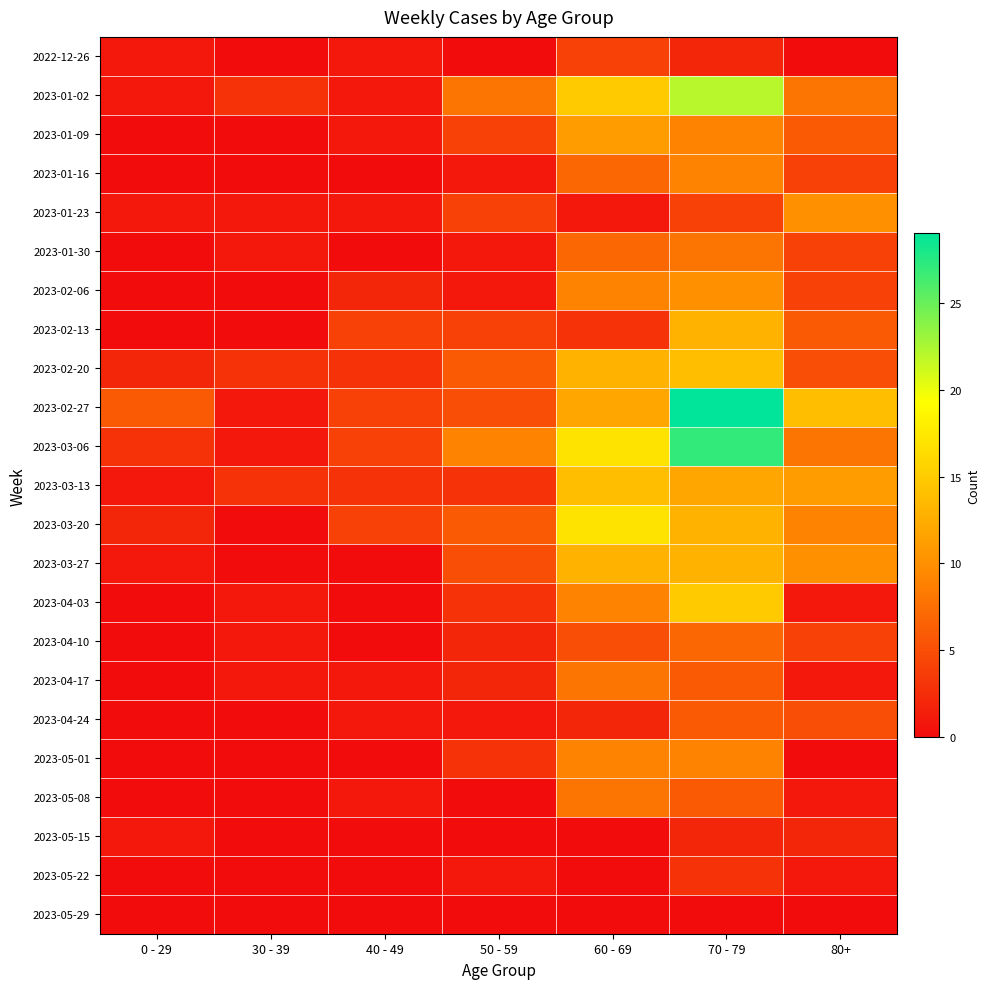

At which category does the chart reach its peak across all series?

70 - 79